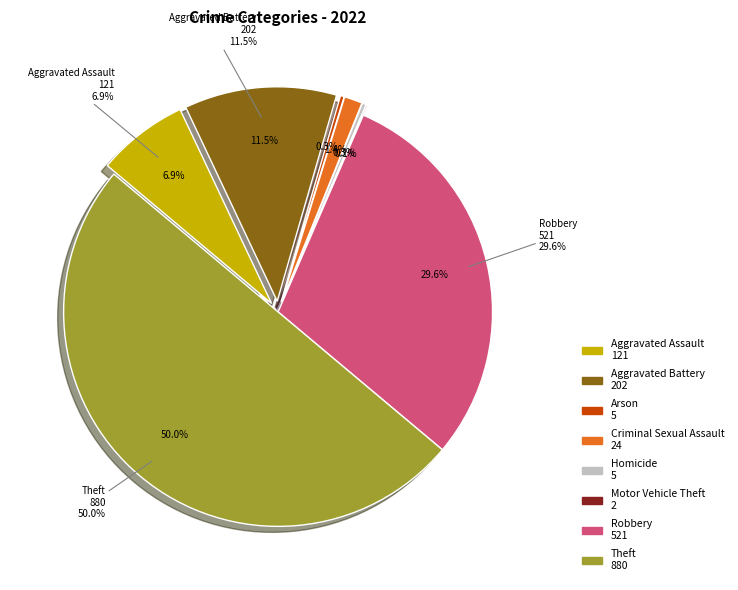

To the nearest percent, what portion does Aggravated Assault represent?

7%